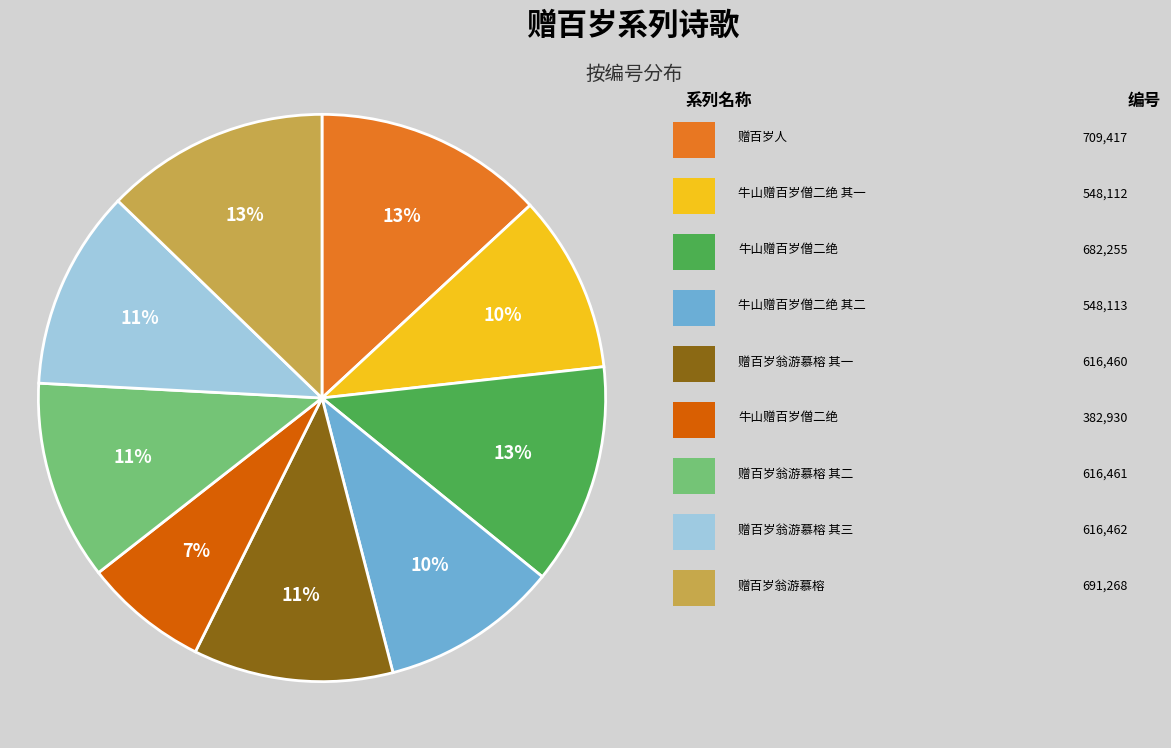

To the nearest percent, what is the difference between the largest and smallest slice percentages?

6%